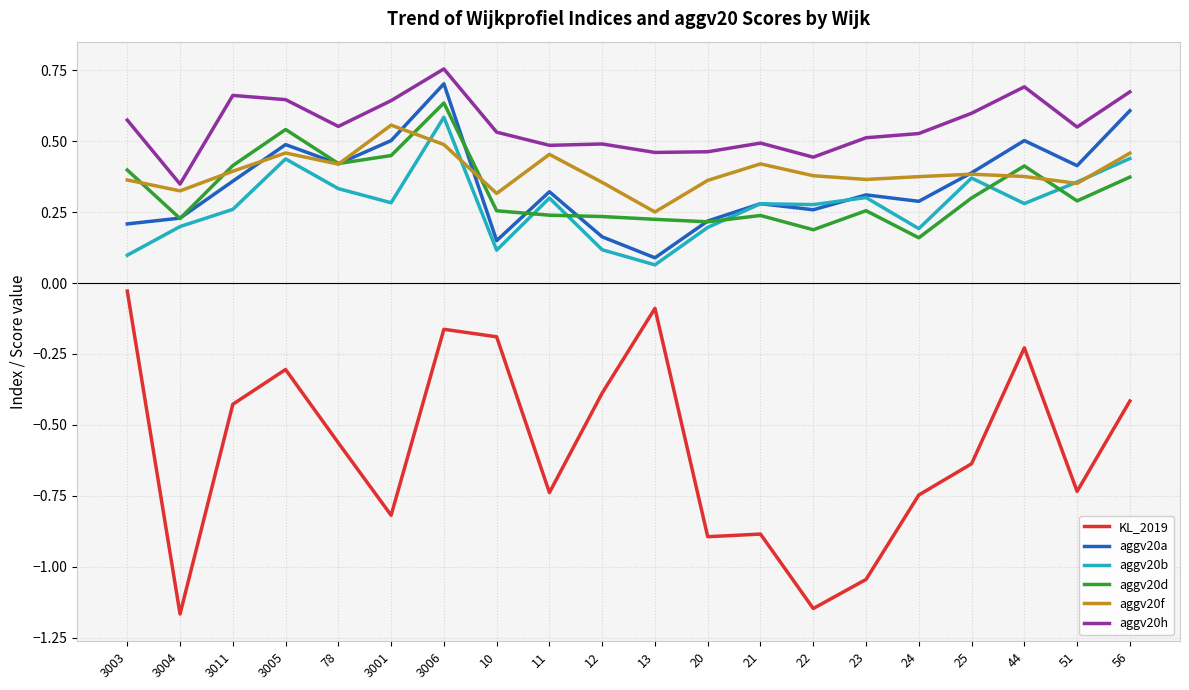

Where is the first local minimum for aggv20h?

3004